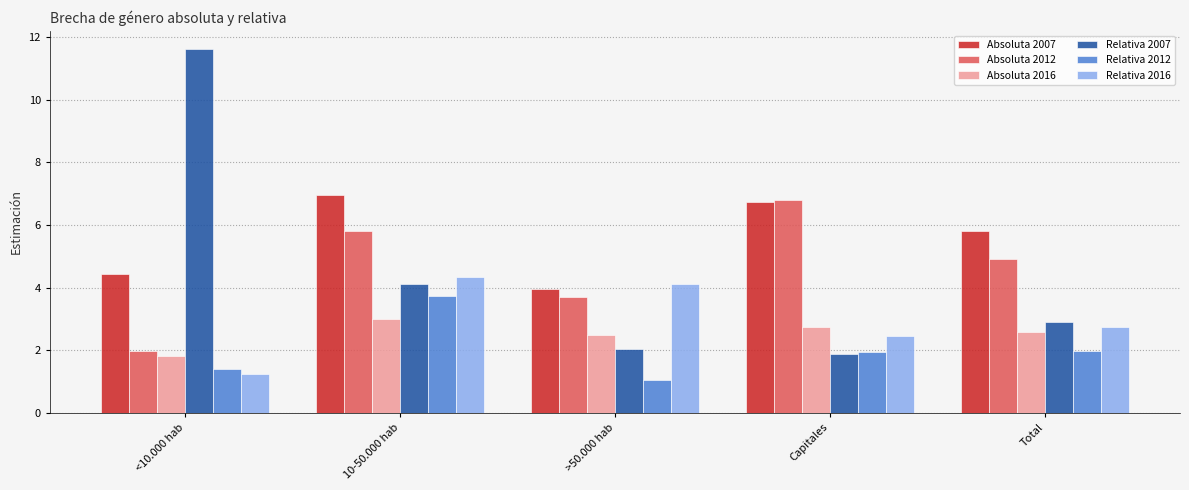

Rank the categories by Absoluta 2012 value from highest to lowest.

Capitales, 10-50.000 hab, Total, >50.000 hab, <10.000 hab